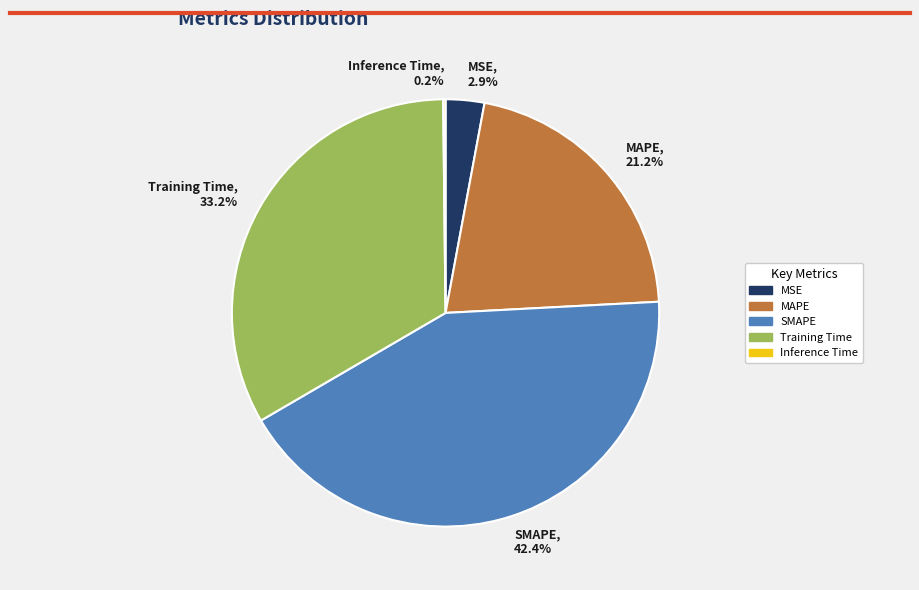

How much of the chart is everything except MSE, 2.9%?

97.1%